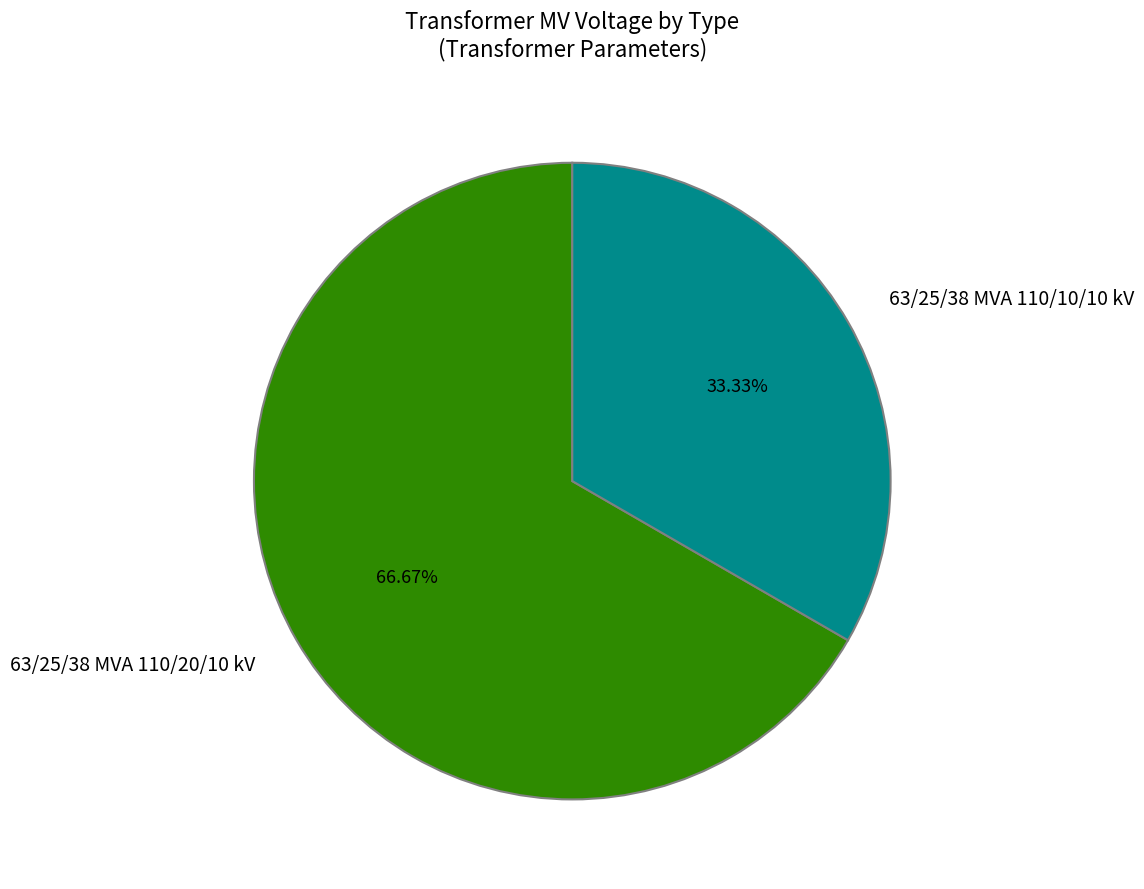

Between 63/25/38 MVA 110/10/10 kV and 63/25/38 MVA 110/20/10 kV, which is larger?

63/25/38 MVA 110/20/10 kV